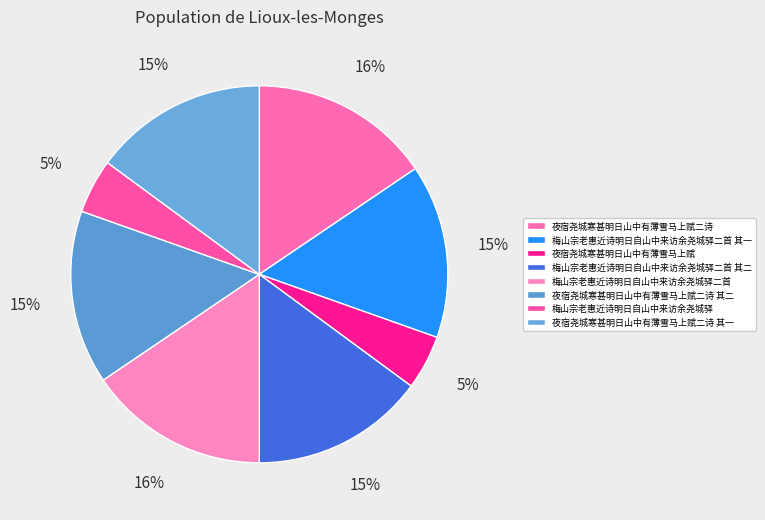

Does any single category account for the majority?

No